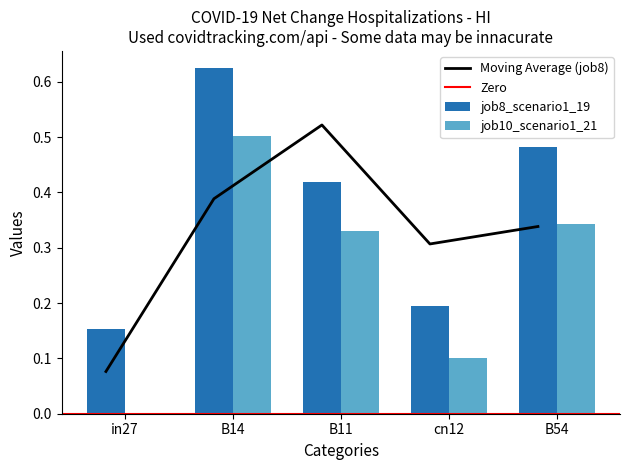

How many data points in job10_scenario1_21 are above 0?

4